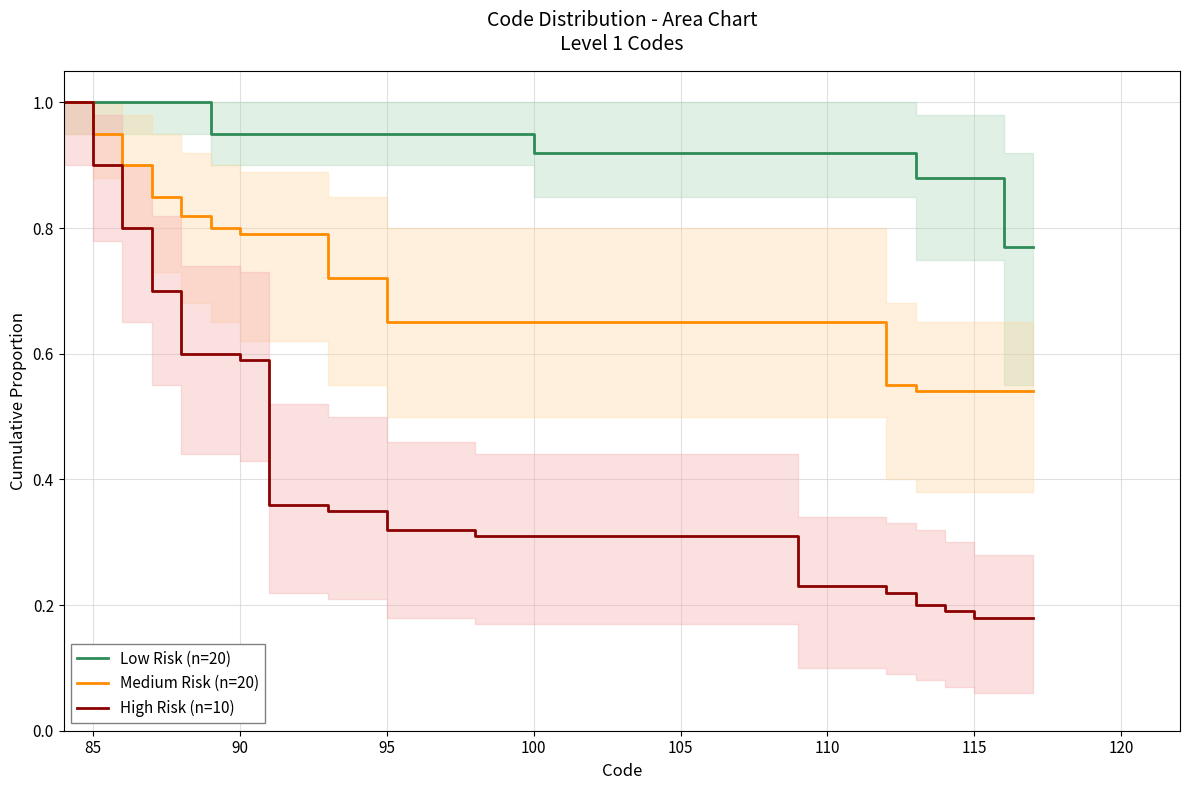

Which series has the largest total across all categories?

Low Risk (n=20)